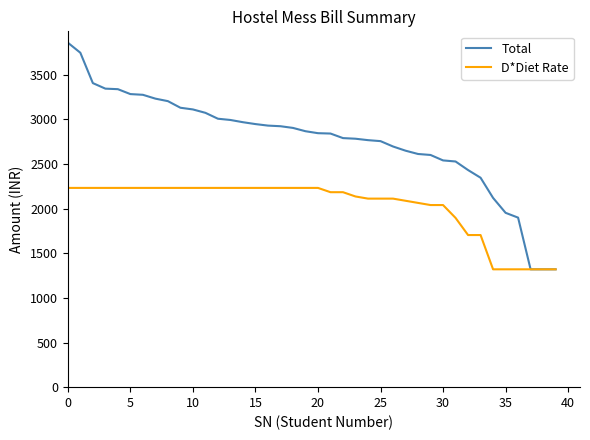

List the series in order of their peak value, lowest first.

D*Diet Rate, Total